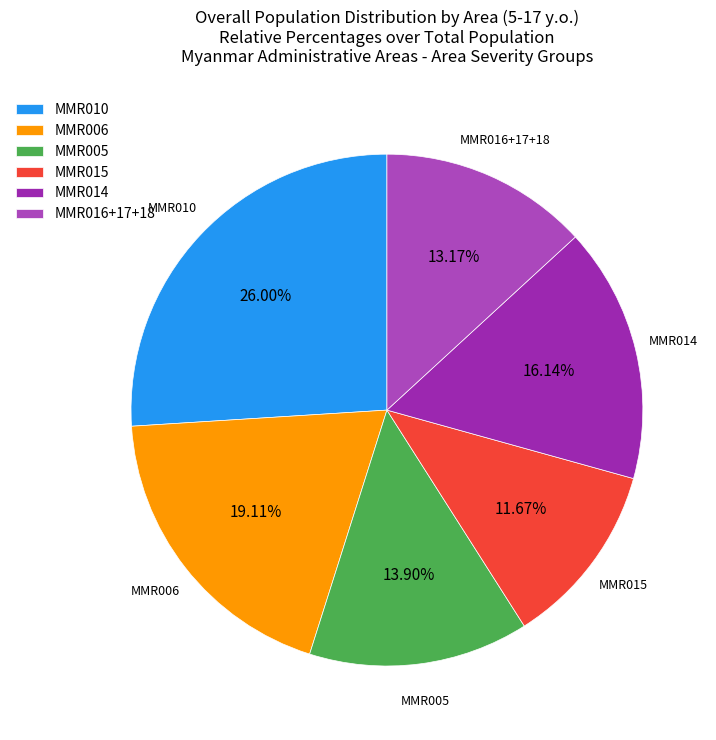

Is MMR005 the majority of the pie?

No